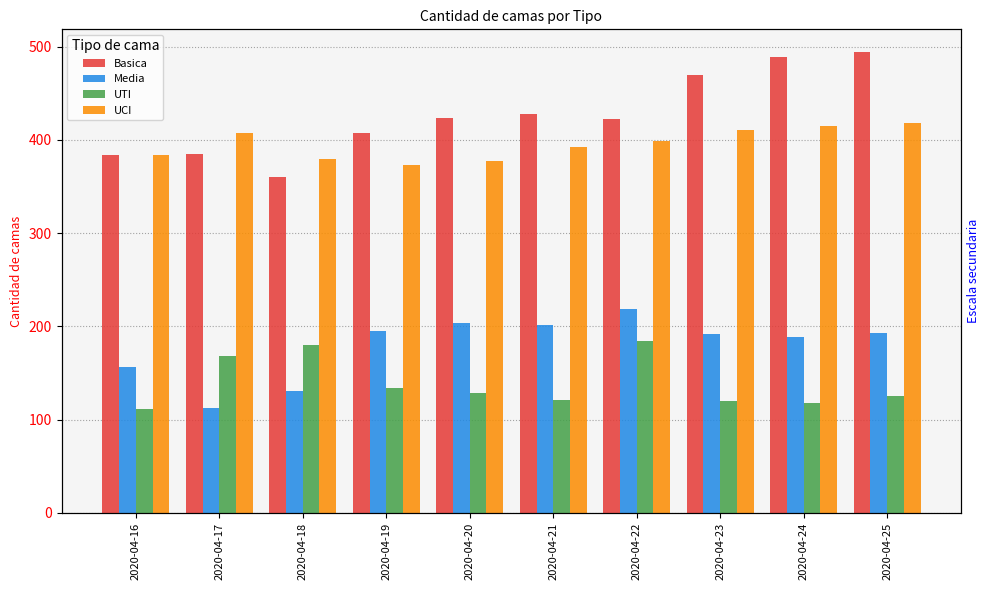

Is it true that Basica equals 424 at 2020-04-20?

True